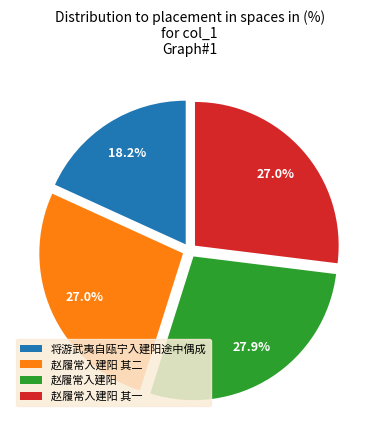

To the nearest percent, what is the combined percentage of 将游武夷自瓯宁入建阳途中偶成 and 赵履常入建阳 其一?

45%